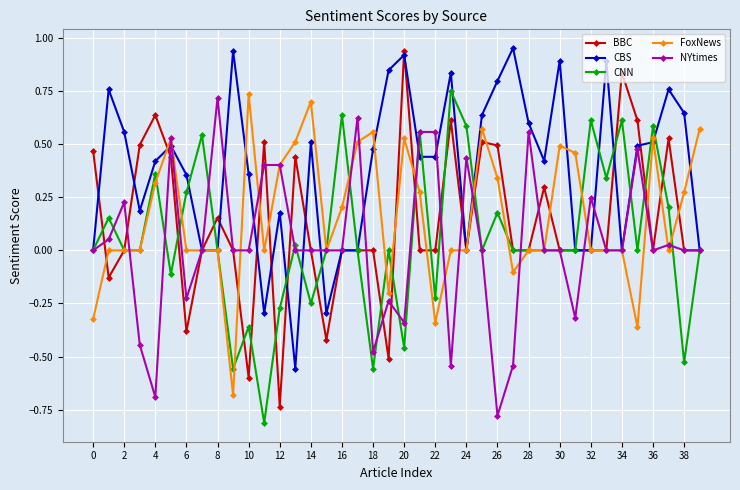

How many data points does each series have?

40